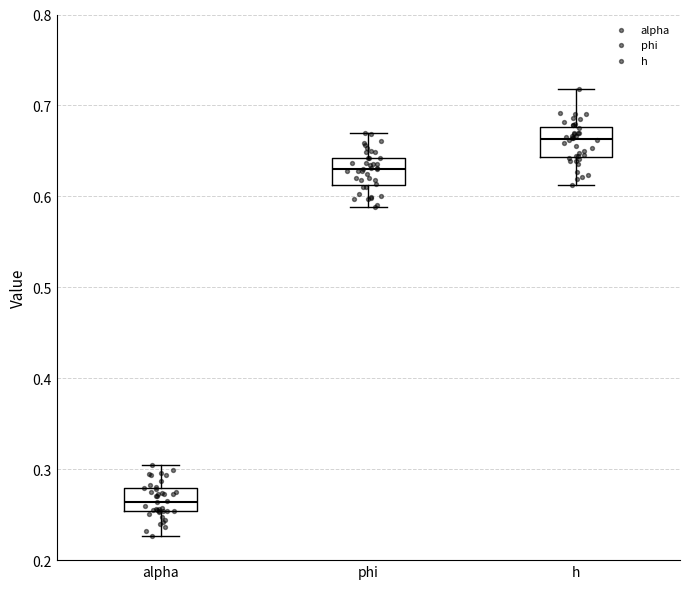

Which box has the lowest median line?

alpha